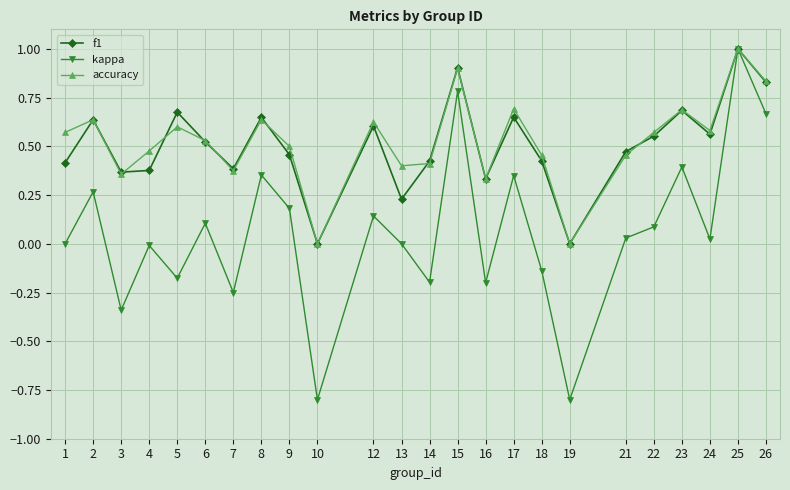

Between 6 and 18, which series saw the biggest shift?

kappa